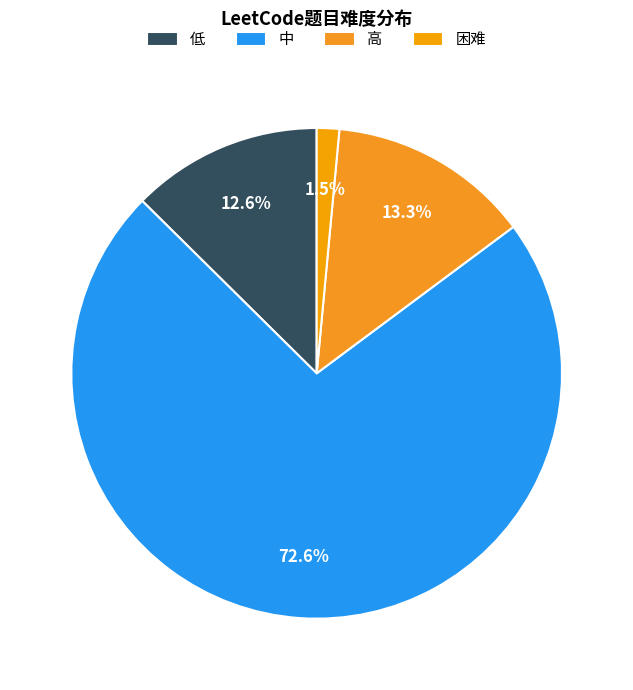

Which category has the smallest portion of the pie?

困难